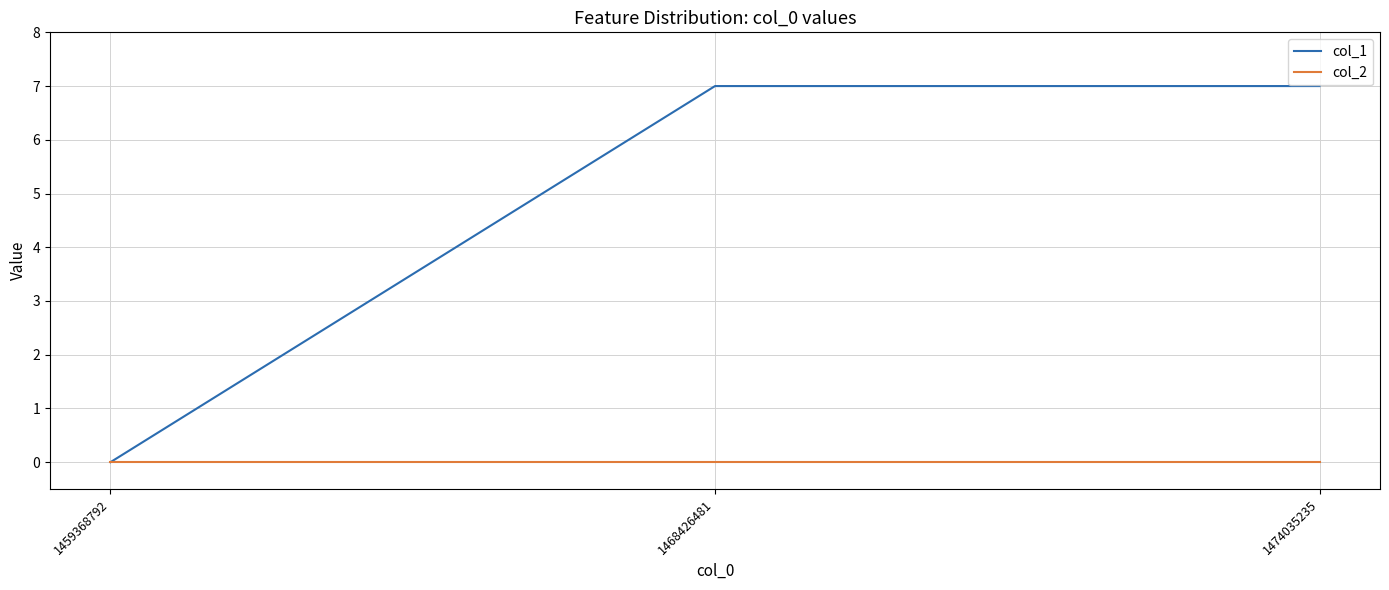

At which label is col_1 closest to 3?

1459368792